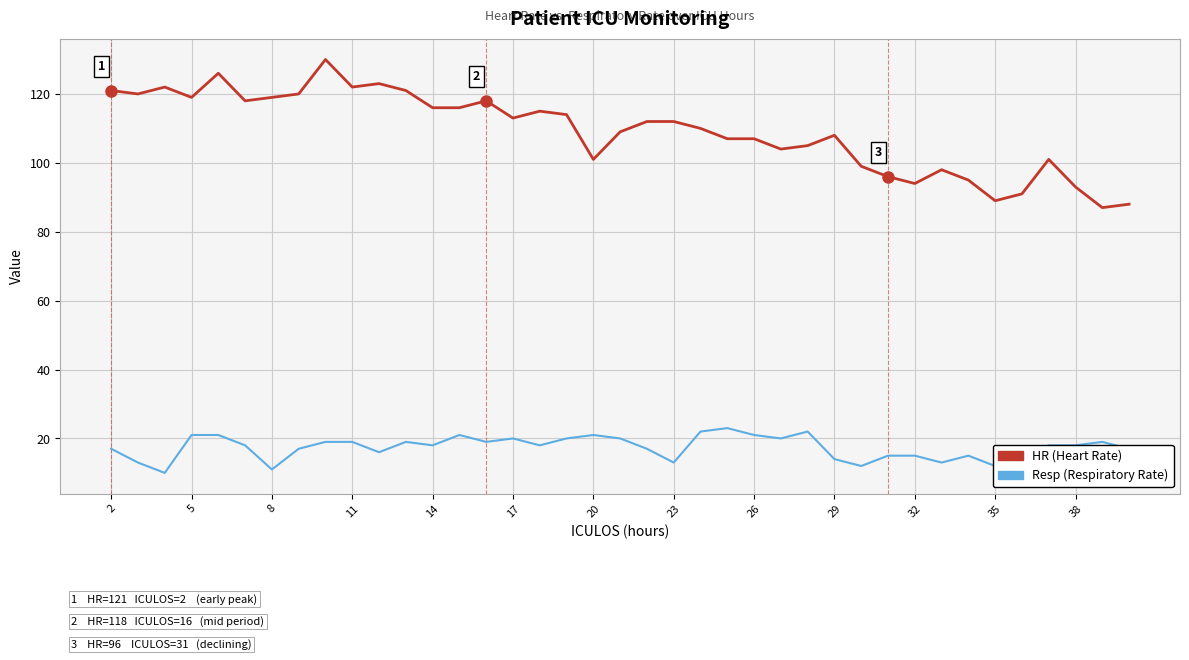

What is the minimum value shown in the chart?

10